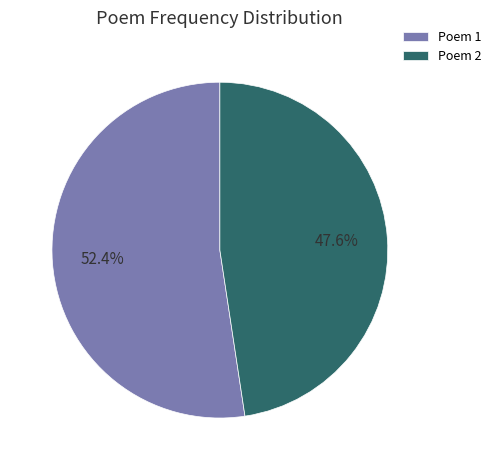

Which slice is the largest?

Poem 1